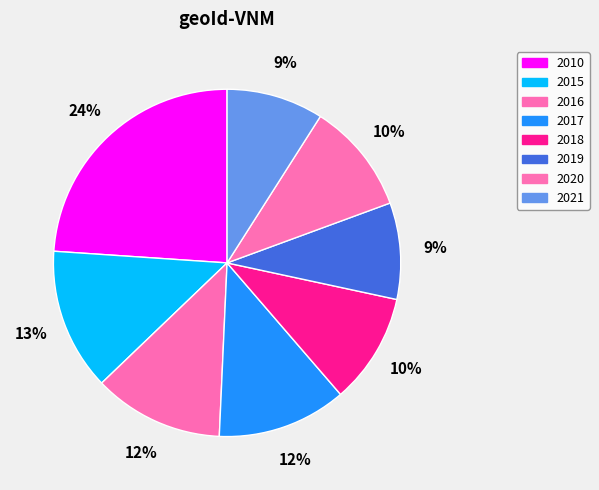

Rank the categories by value from lowest to highest.

2019, 2021, 2018, 2020, 2017, 2016, 2015, 2010